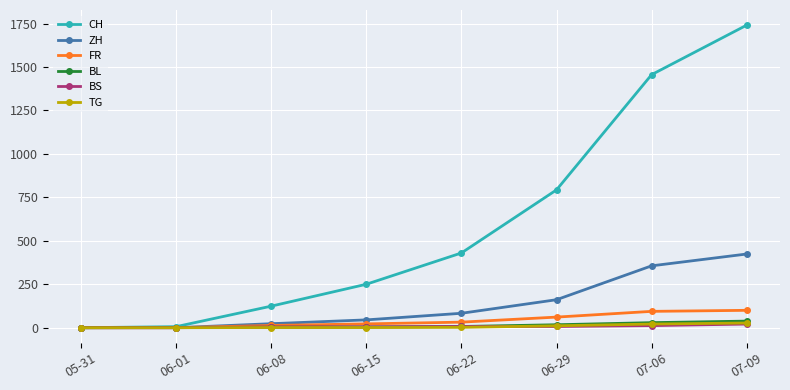

Which series has the largest range (max minus min)?

CH